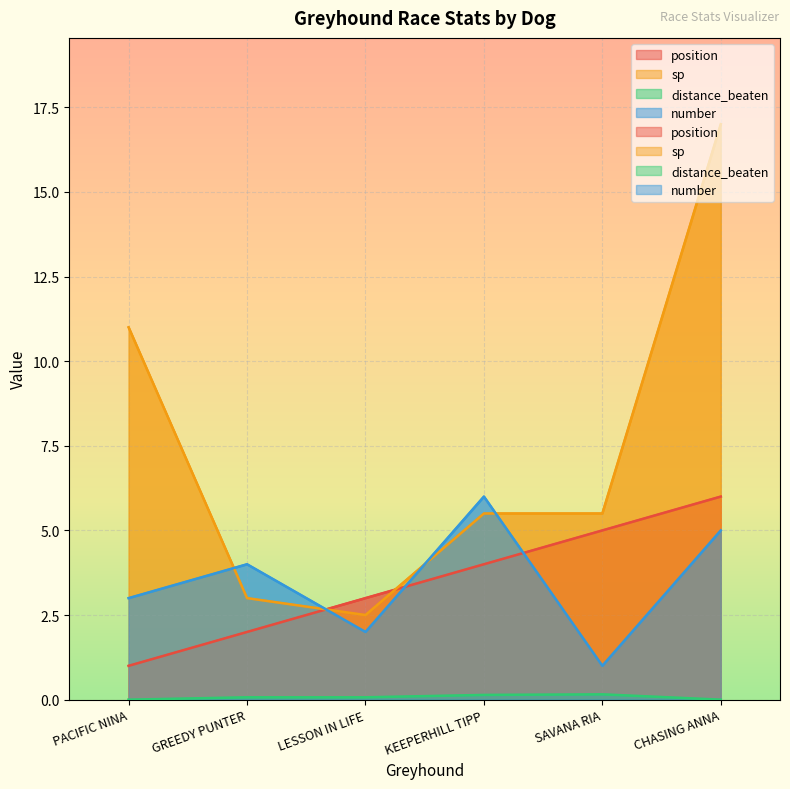

Is it true that number equals 1.3 at GREEDY PUNTER?

False